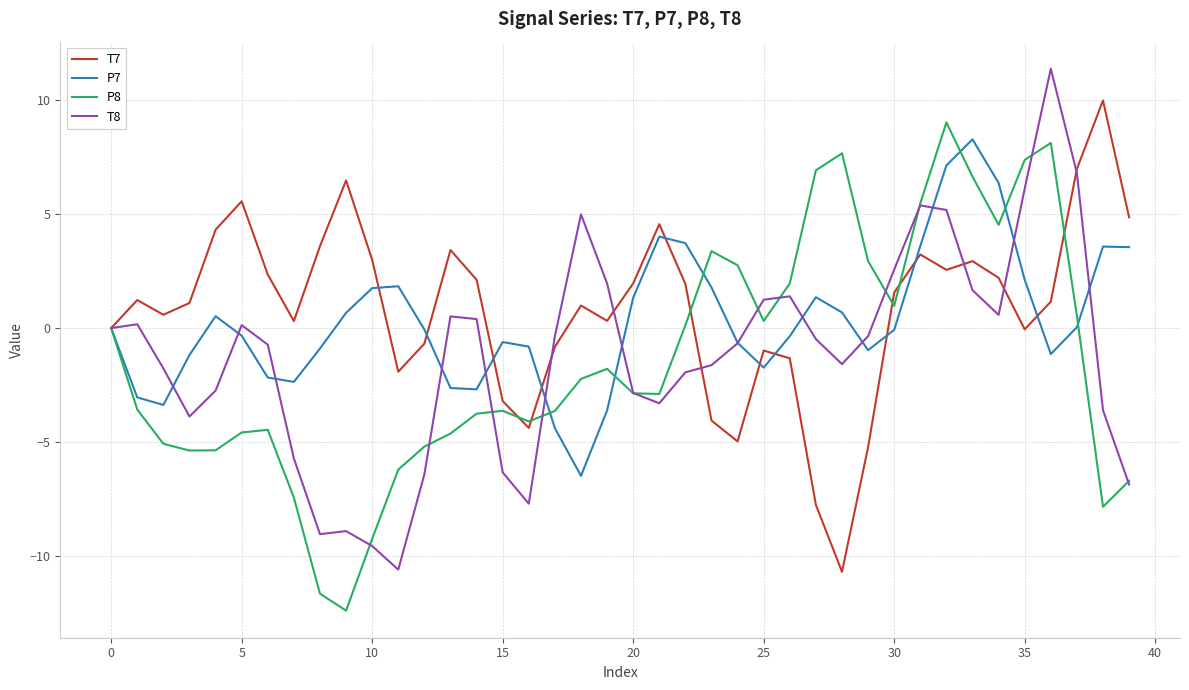

What are all the series names shown in the legend?

T7, P7, P8, T8